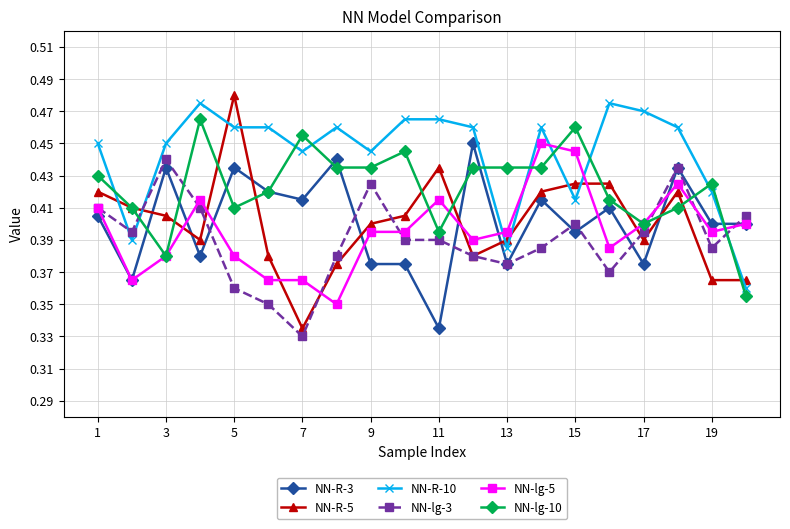

How many NN-lg-5 values are between 0 and 1?

20